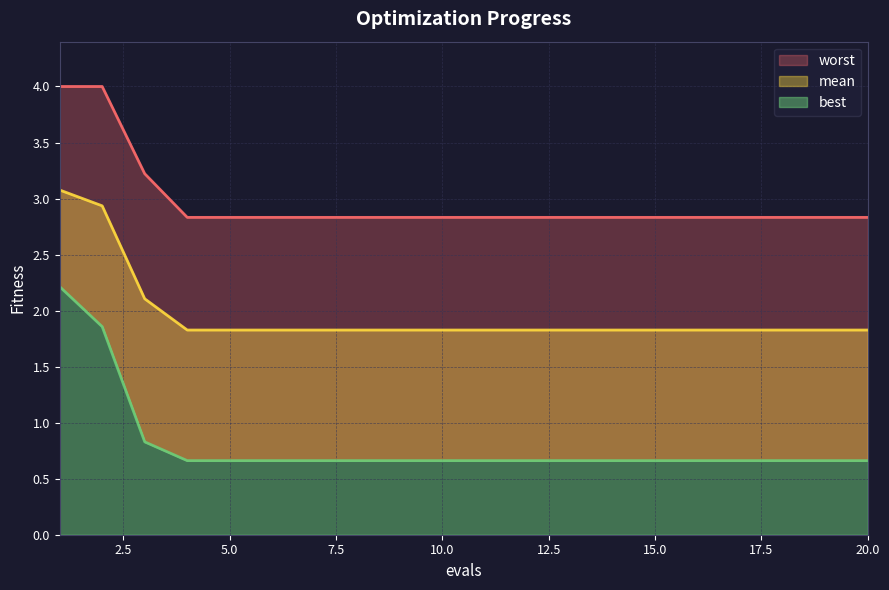

What are all the series names shown in the legend?

mean, best, worst